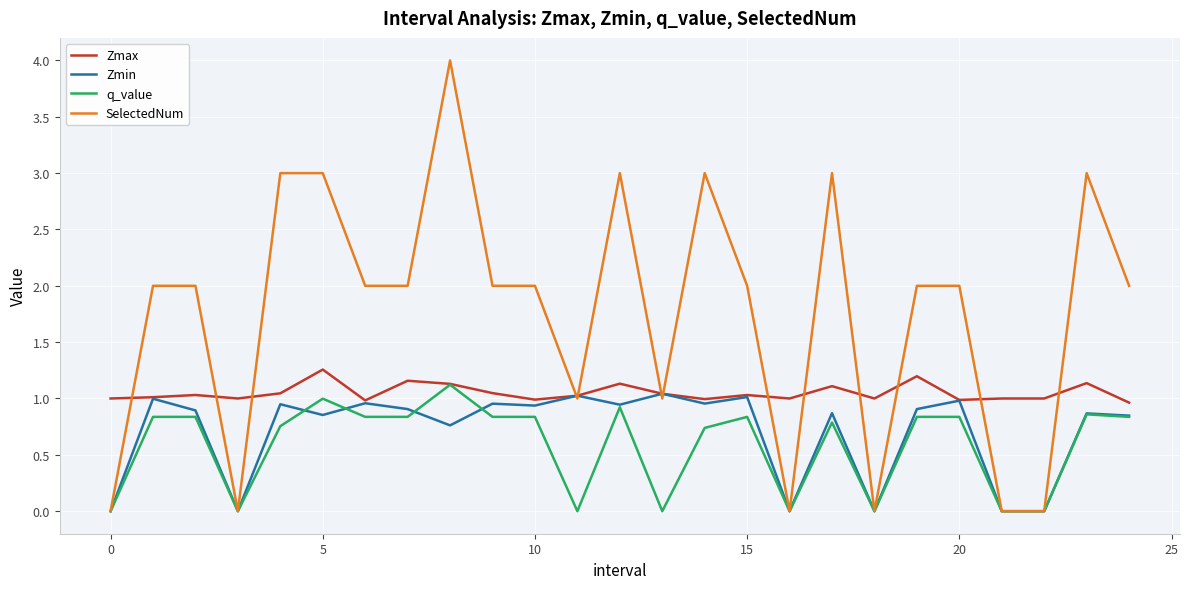

Which series has the largest range (max minus min)?

SelectedNum